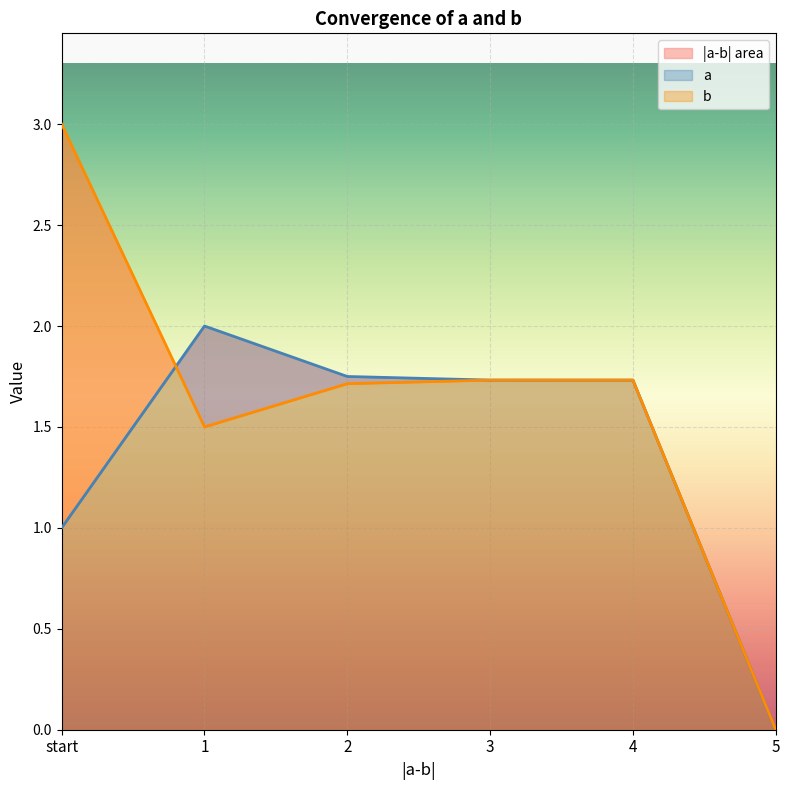

At how many categories does at least one series exceed 2?

1